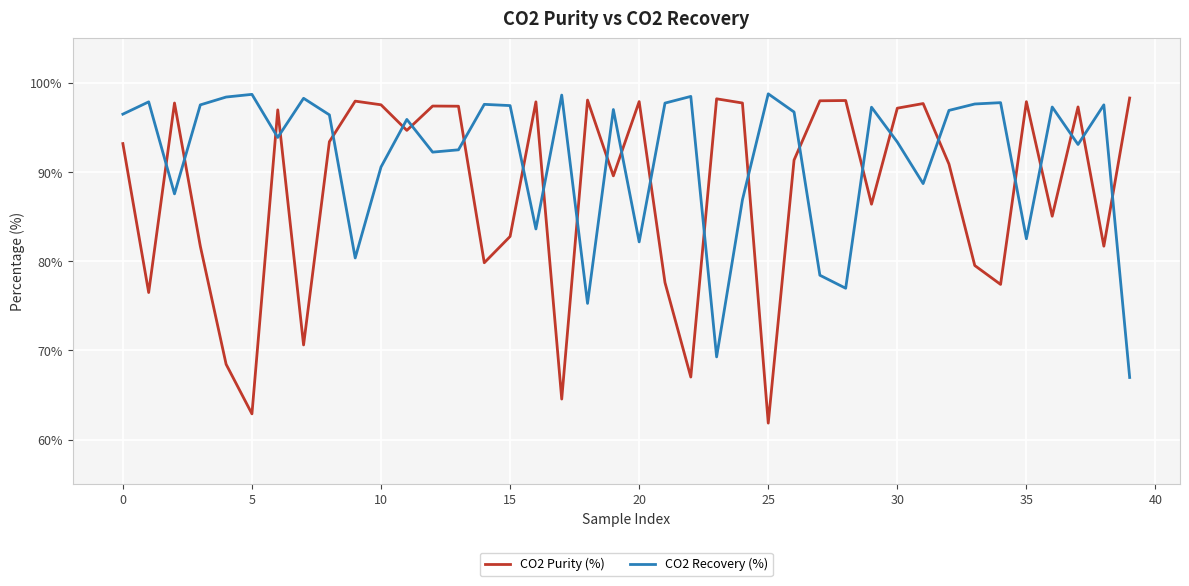

Which series has the largest range (max minus min)?

CO2 Purity (%)